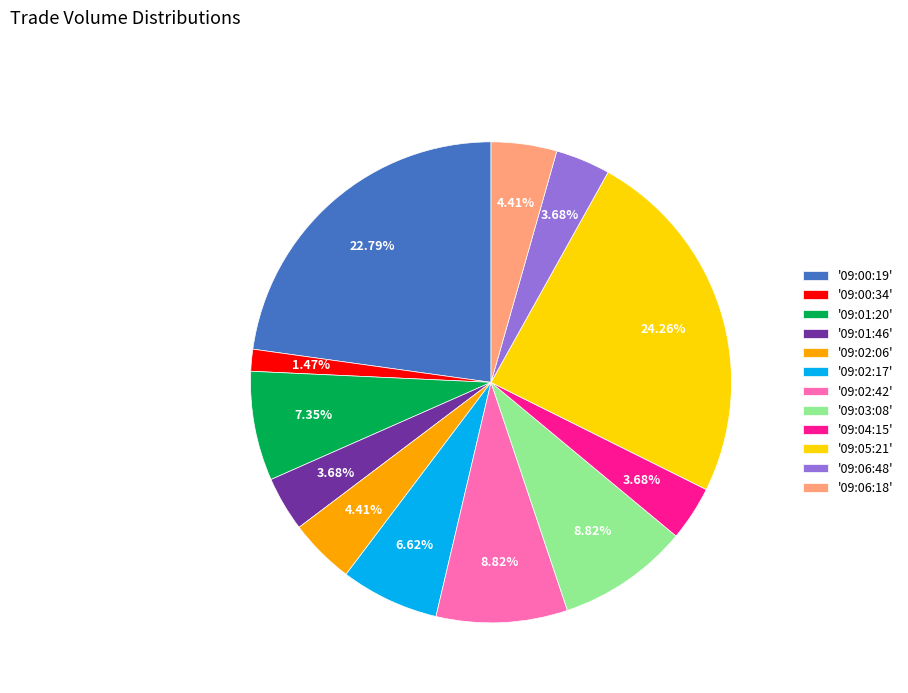

Is the sum of '09:02:42' and '09:00:19' greater than half?

No